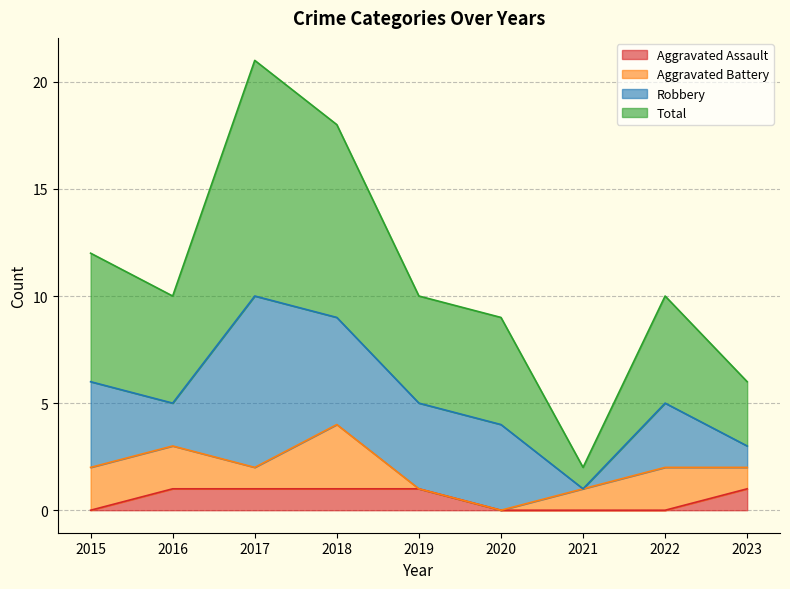

Between 2016 and 2017, which series saw the biggest shift?

Total